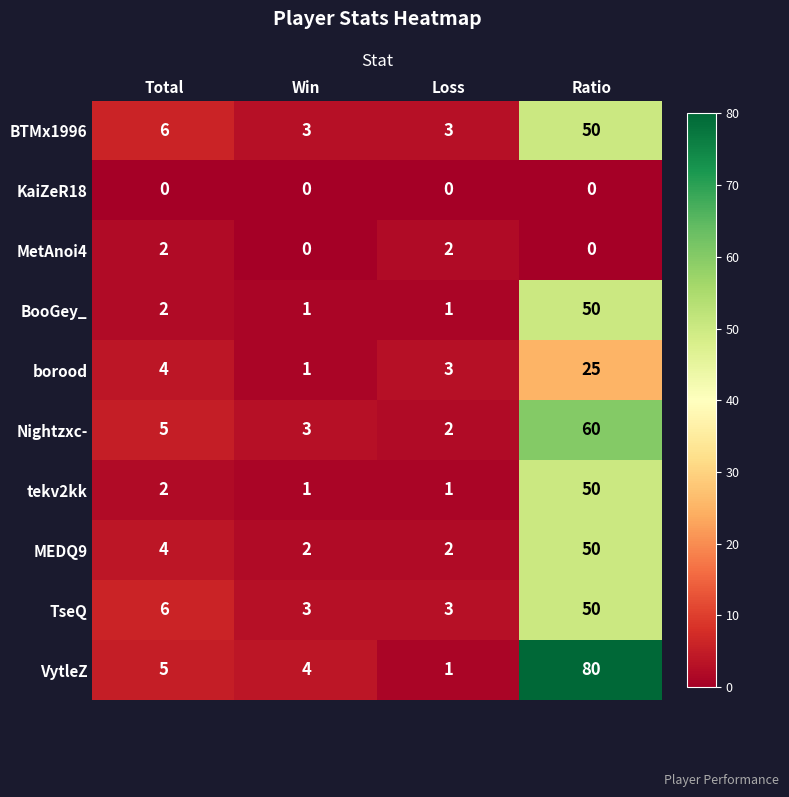

What is the difference between the maximum and minimum values in the BTMx1996 series?

47